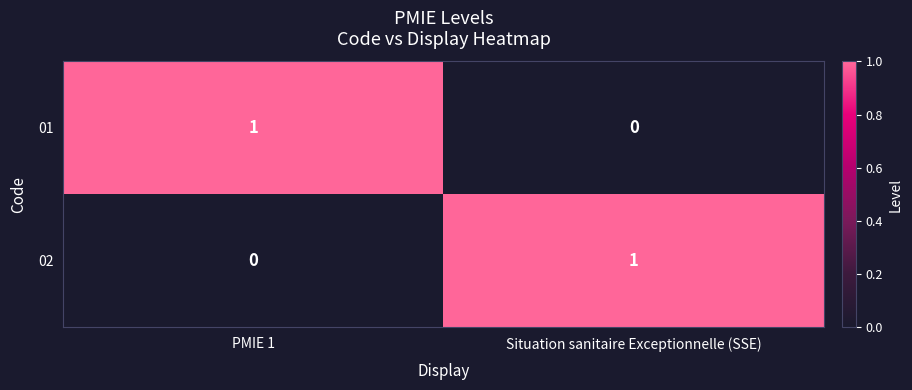

How many positive values does the 01 series have?

1